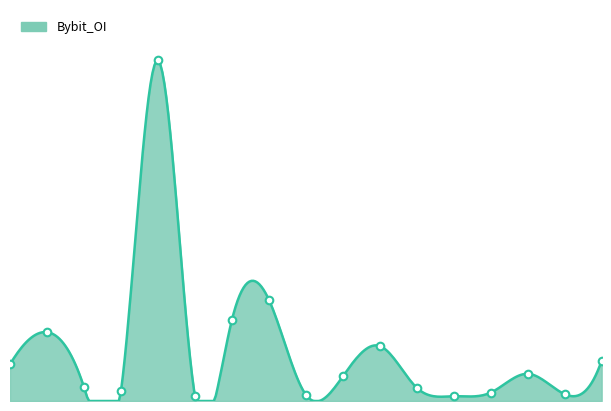

What is the change in value from ALGO to AMB?

-8988513